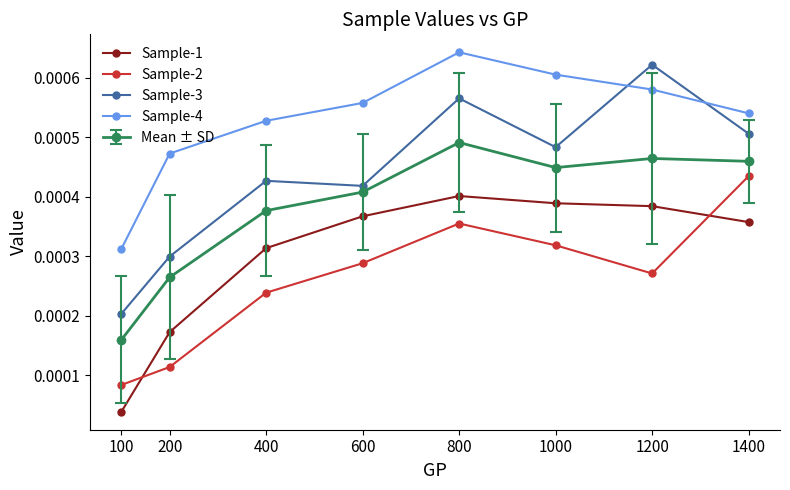

Which series changed the most between 200 and 800?

Sample-3